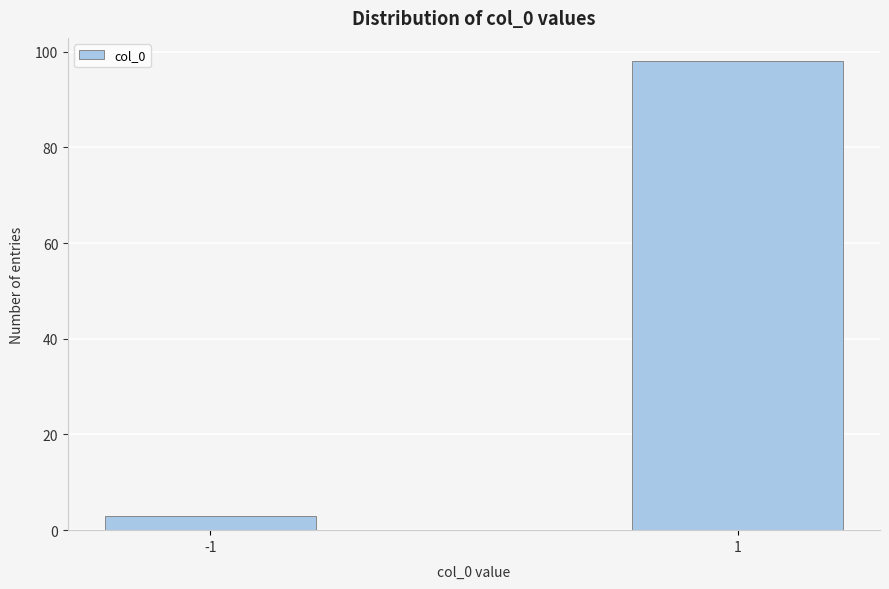

Reading left to right, what are all the values shown in this chart?

-1=3	1=98